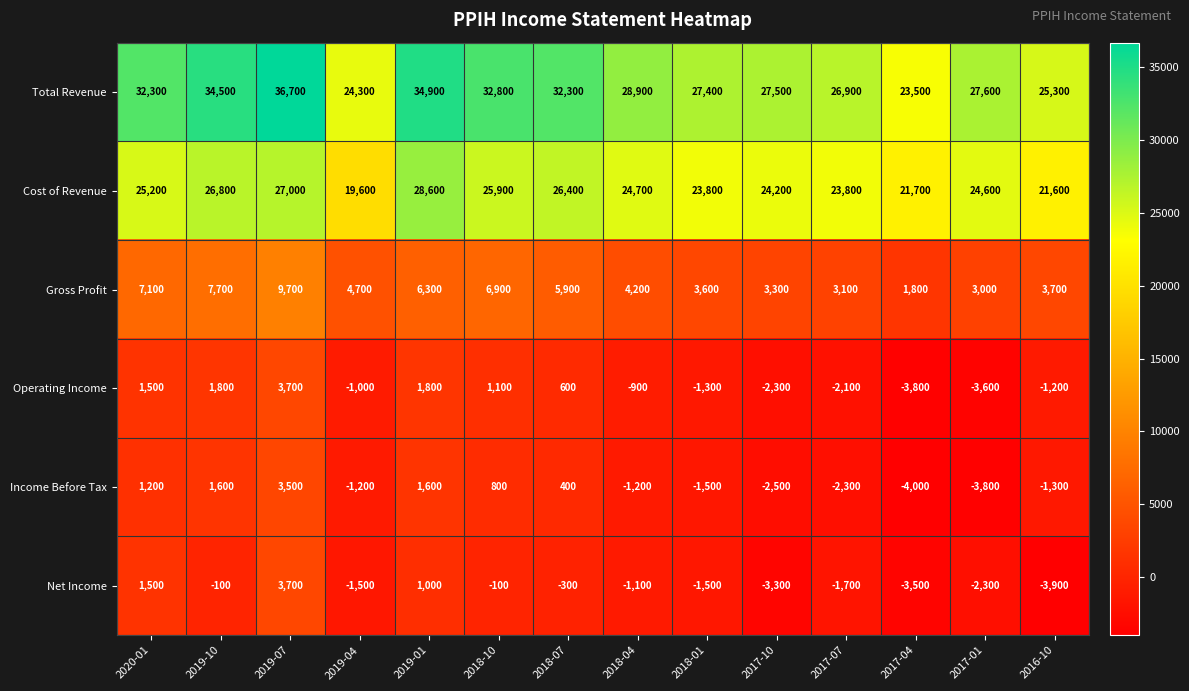

At how many categories does at least one series exceed 29084?

6